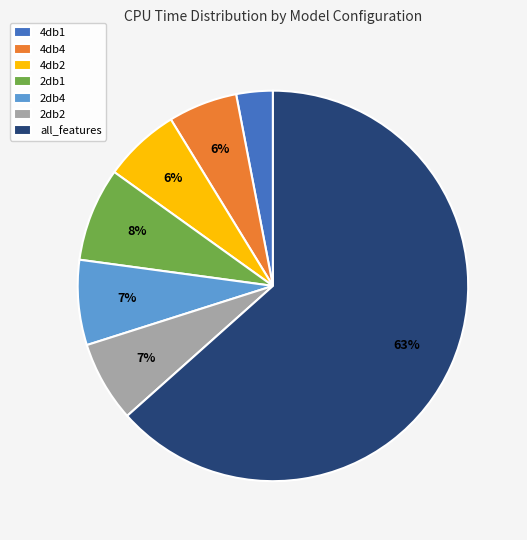

Which has a higher value, all_features or 2db1?

all_features